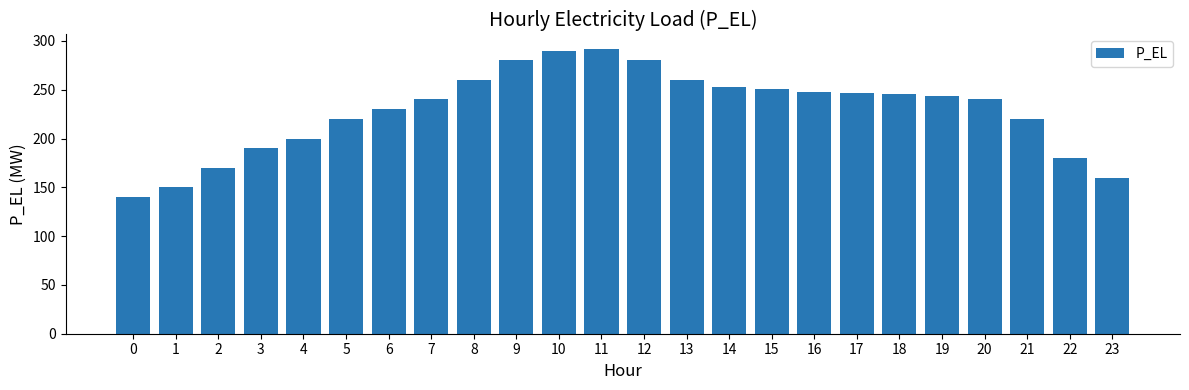

What is the change in value from 5 to 14?

+32.4